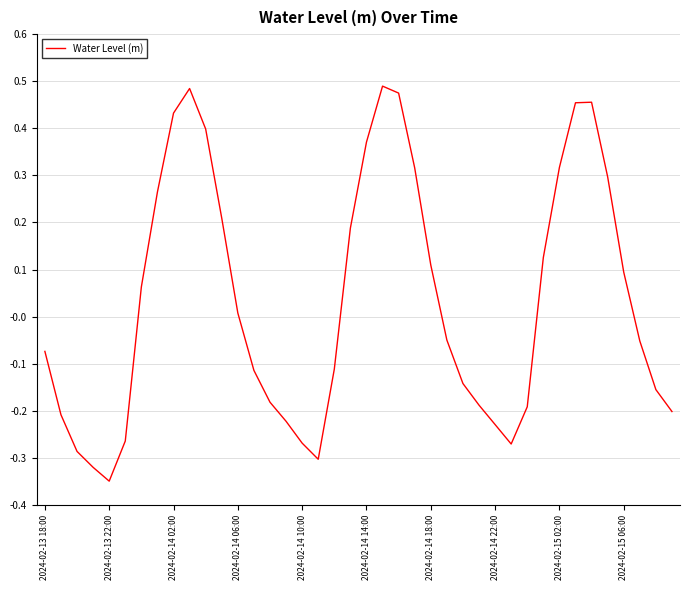

How many values are below zero?

21